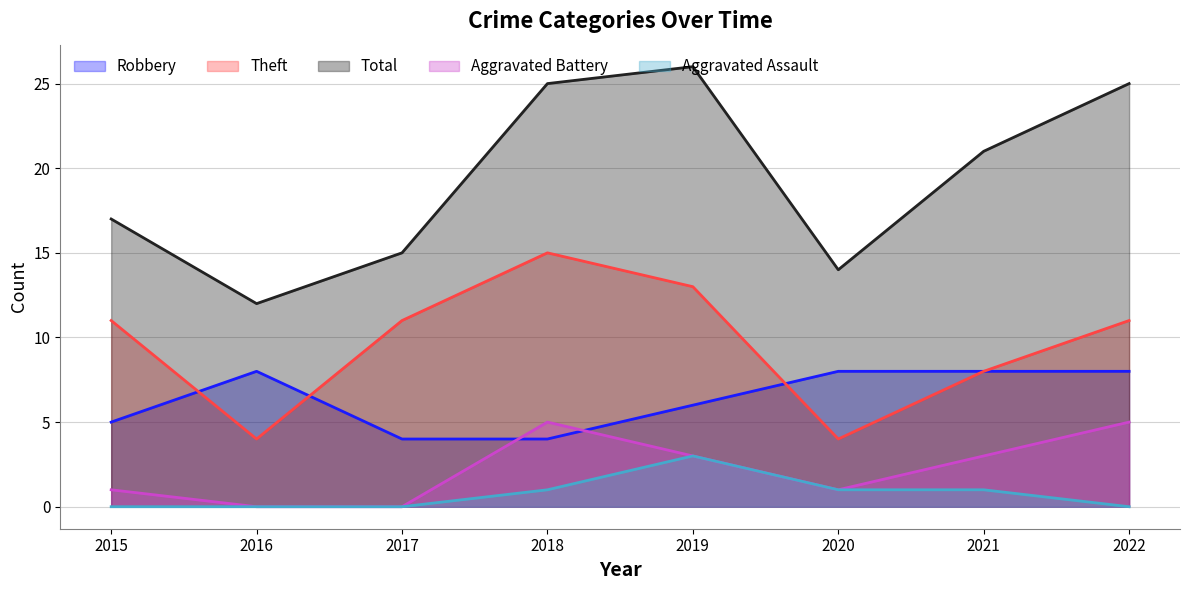

What is the maximum value shown in the chart?

26